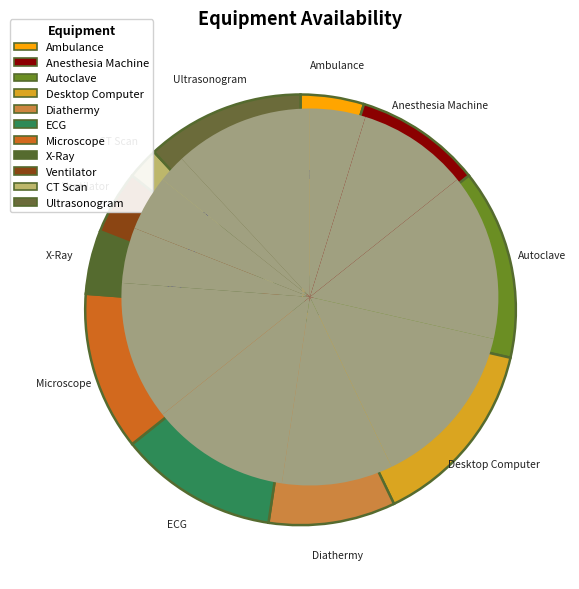

What percentage is the ECG slice, to the nearest percent?

12%